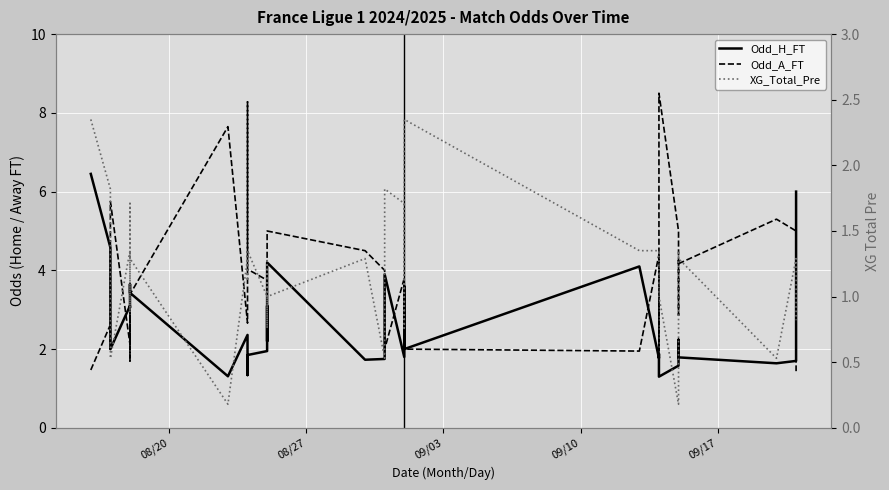

After their last crossing, which series has the higher values: XG_Total_Pre or Odd_H_FT?

Odd_H_FT